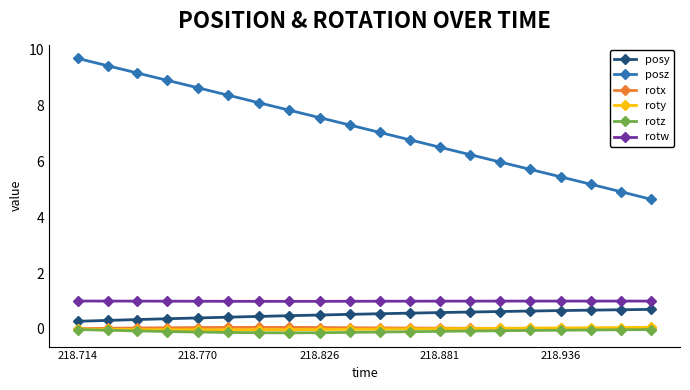

What is the highest value of the rotw series?

1.0